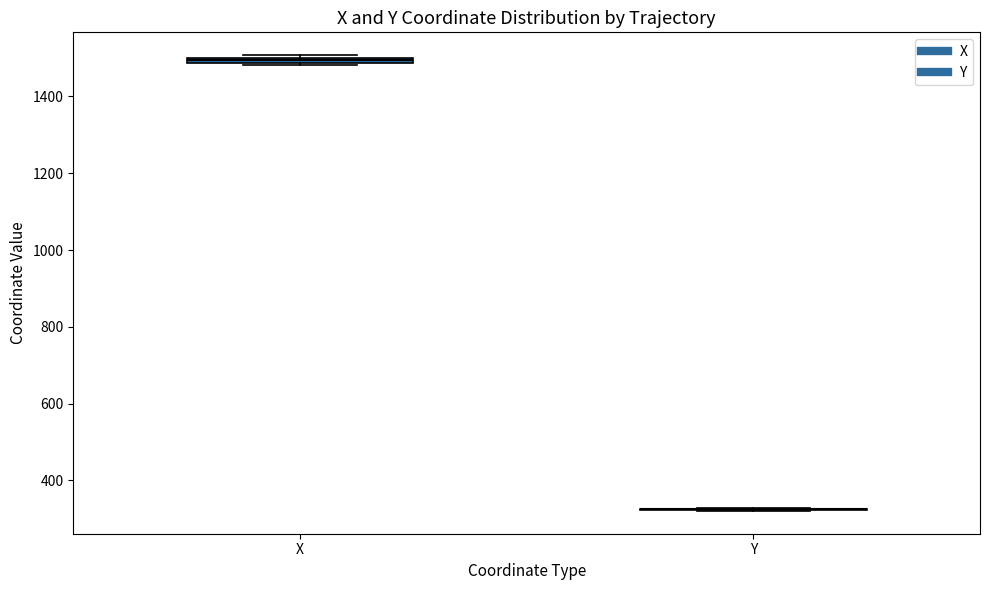

Where is the upper edge of the box for X on the y-axis? The values are not printed on the chart, so give them approximately, as read against the axis.

1500